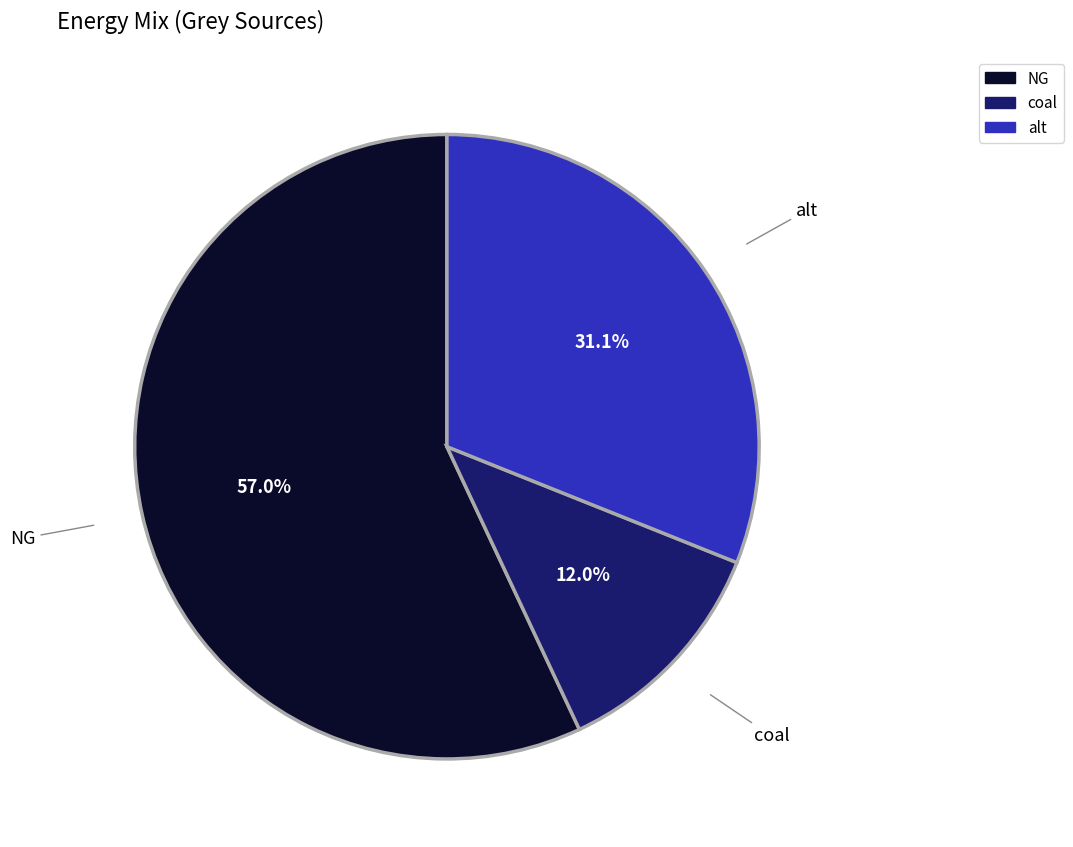

To the nearest percent, what is the combined percentage of coal and NG?

69%